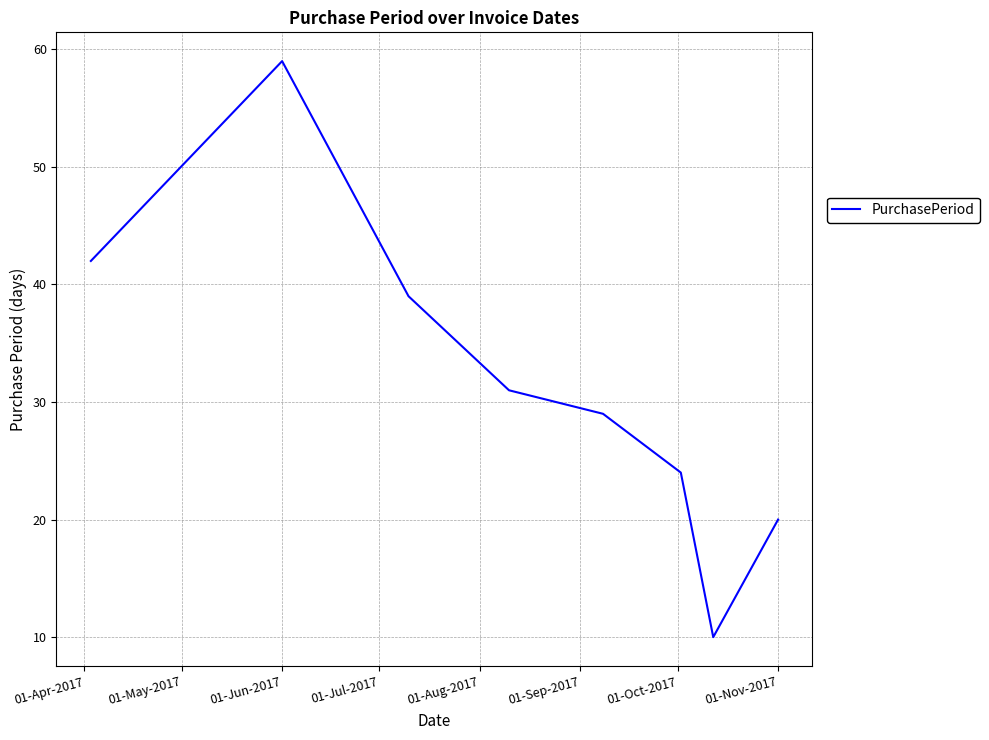

Does the chart have visible grid lines?

Yes